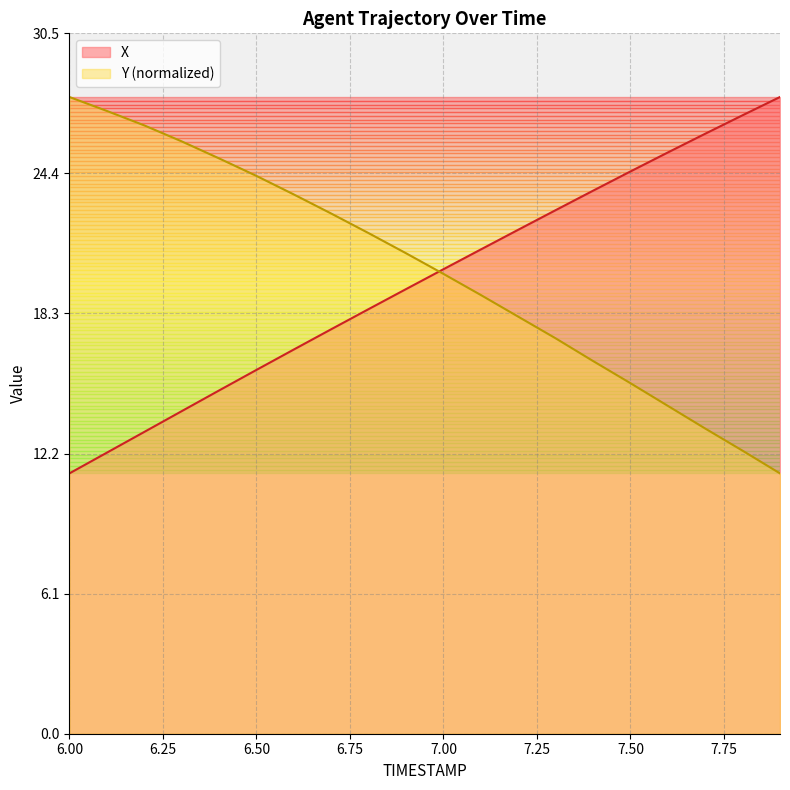

Does the chart display data point markers on the line(s)?

No